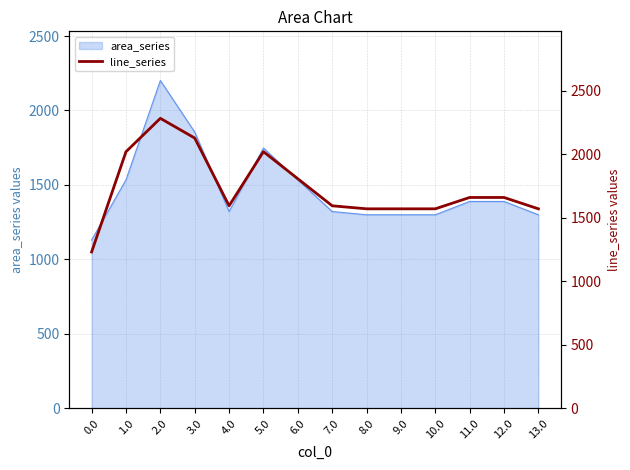

Approximately how many times larger is the value at 13.0 compared to 2.0?

0.7